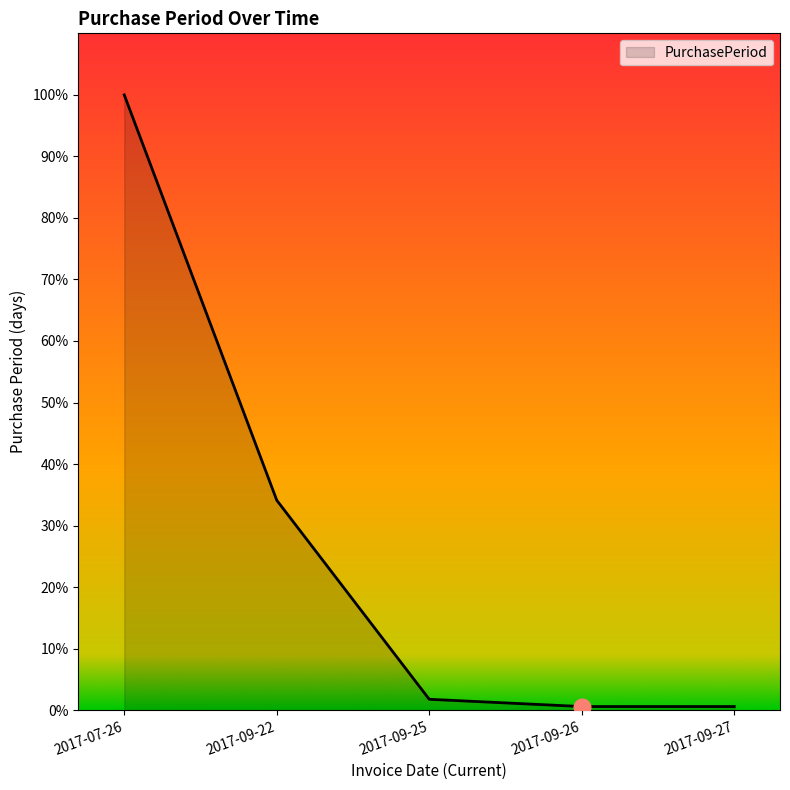

Which has a higher value, 2017-09-26 or 2017-07-26?

2017-07-26